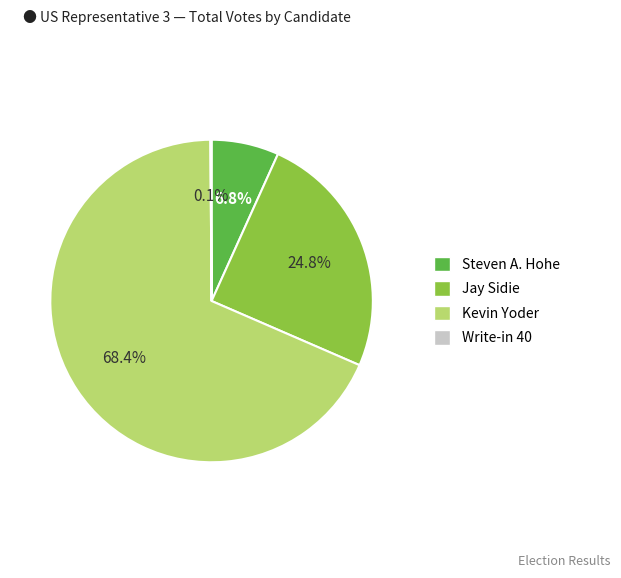

Does any single category account for the majority?

Yes